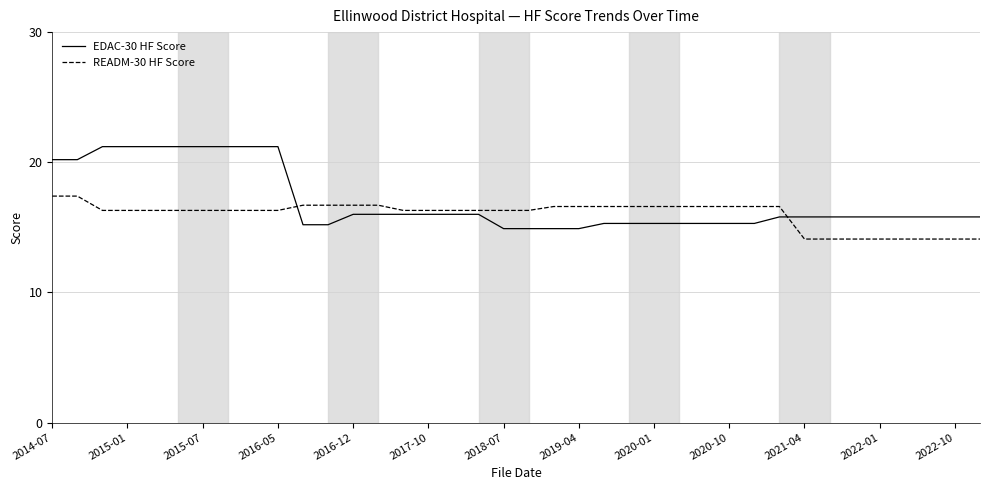

Which series has the largest range (max minus min)?

EDAC-30 HF Score